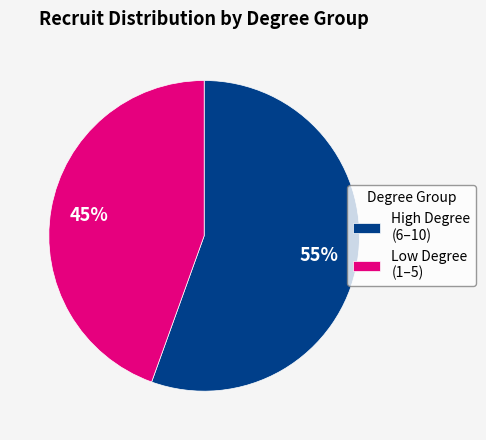

Is there any slice that represents more than half of the pie?

Yes